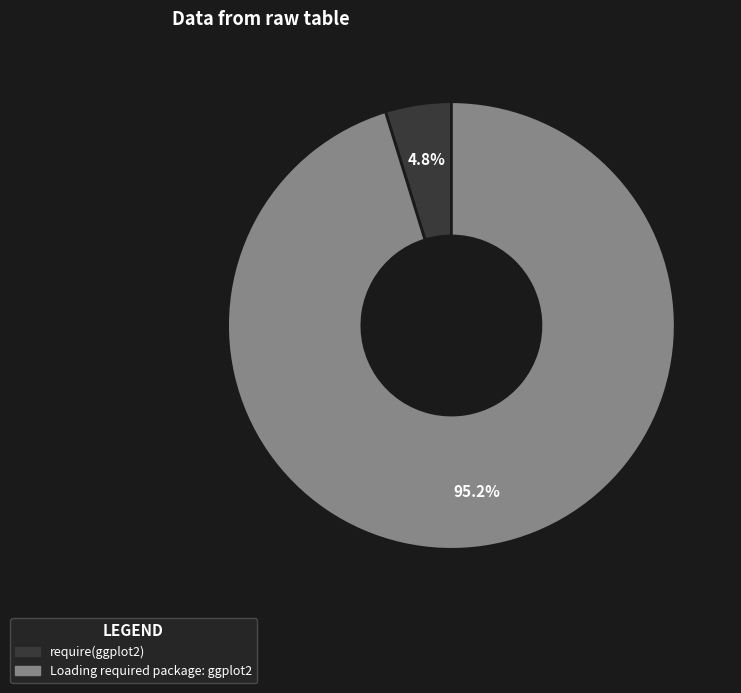

How many slices are in this pie chart?

2